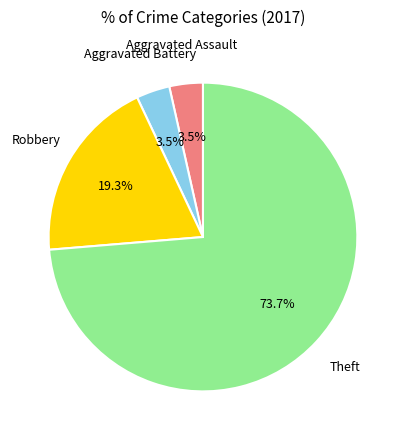

How many segments does this pie chart have?

4